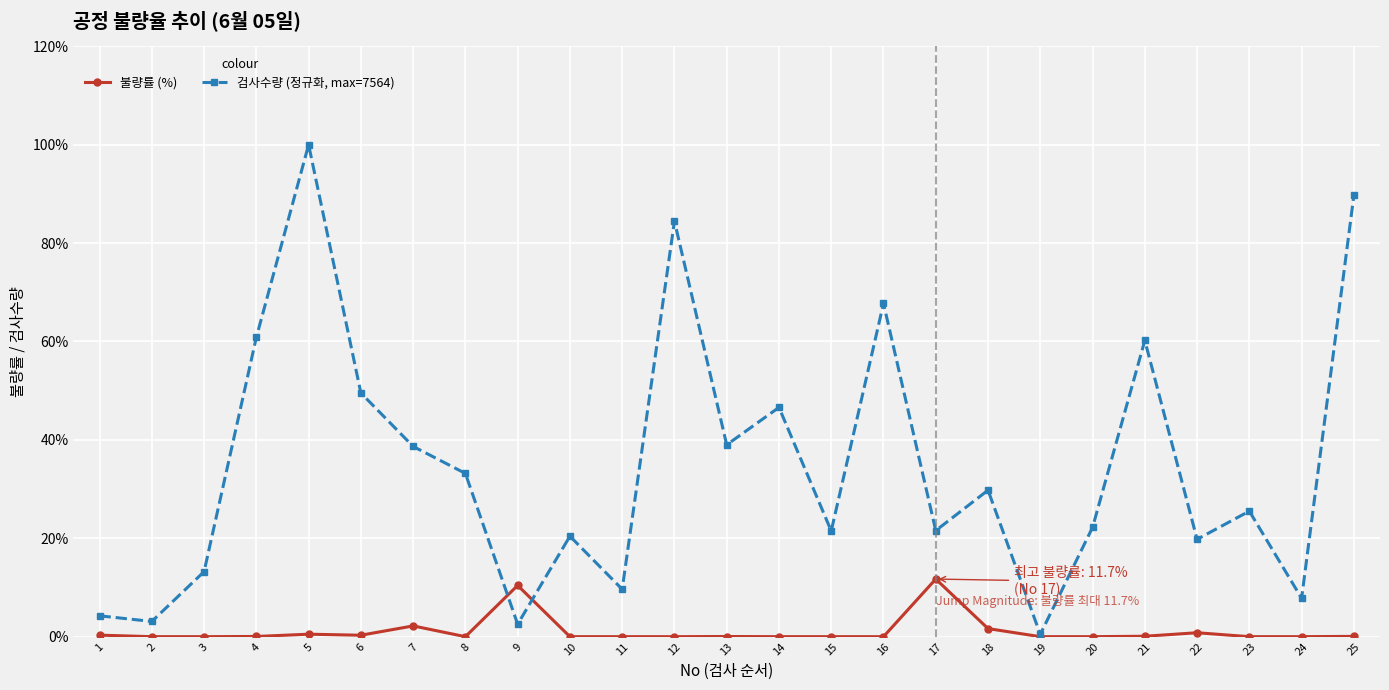

Which series ends up on top after the final intersection of 불량률 (%) and 검사수량 (정규화, max=7564)?

검사수량 (정규화, max=7564)